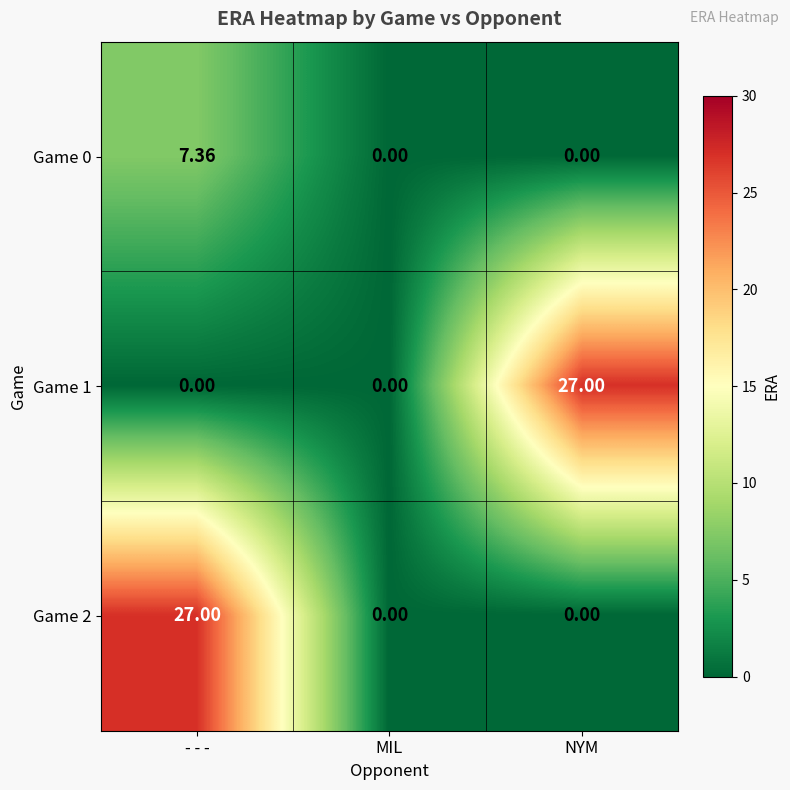

At which category is the sum across all series the highest?

- - -